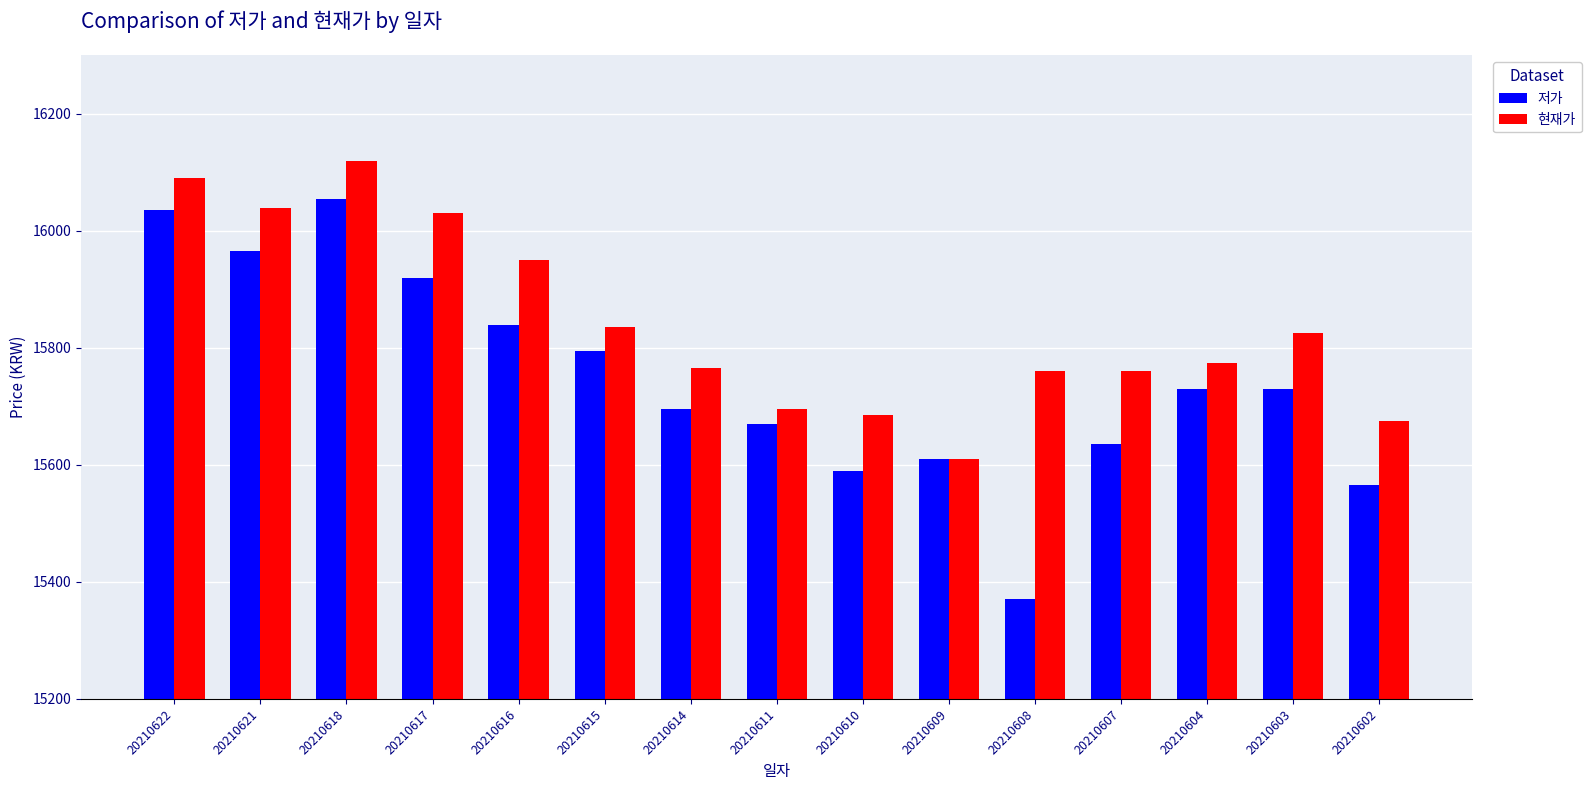

At 20210618, list the series in order from smallest to largest.

저가, 현재가